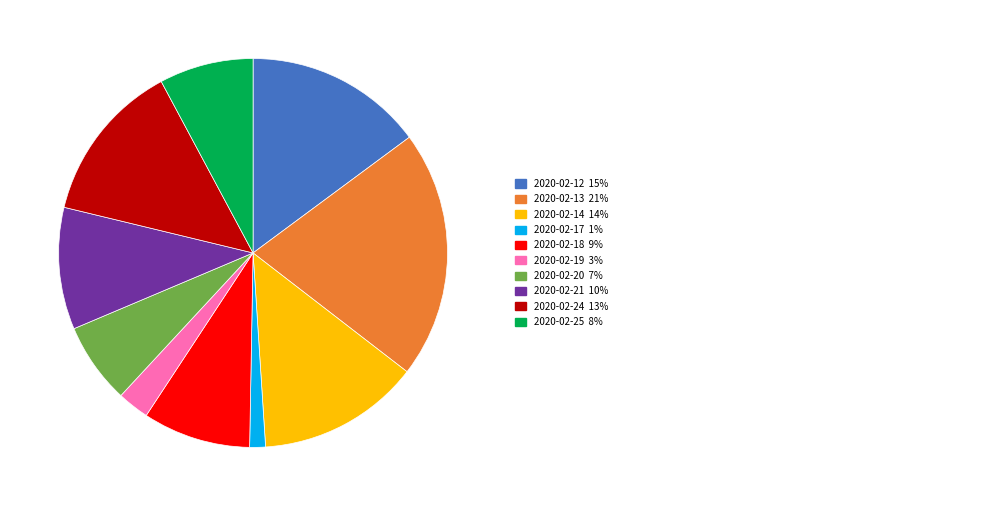

Is there any slice that represents more than half of the pie?

No